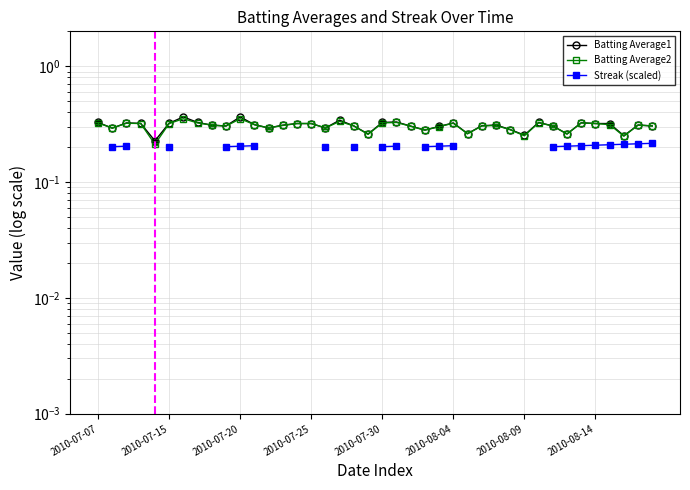

True or false: Streak (scaled) has more than 0 interior local peaks.

False